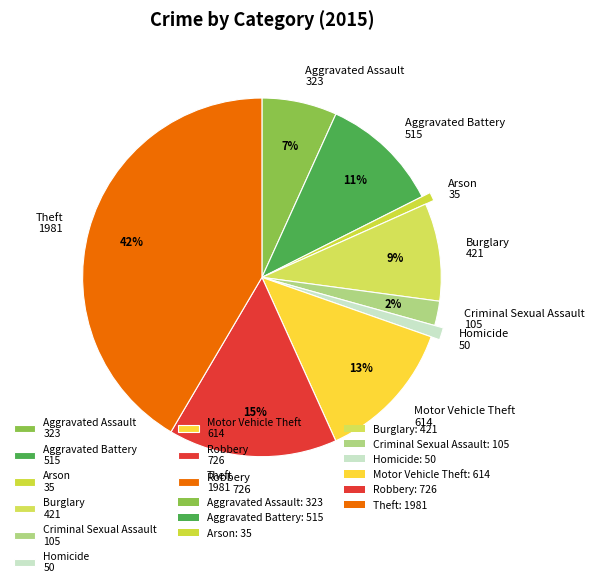

Rank the categories by value from lowest to highest.

Arson, Homicide, Criminal Sexual Assault, Aggravated Assault, Burglary, Aggravated Battery, Motor Vehicle Theft, Robbery, Theft